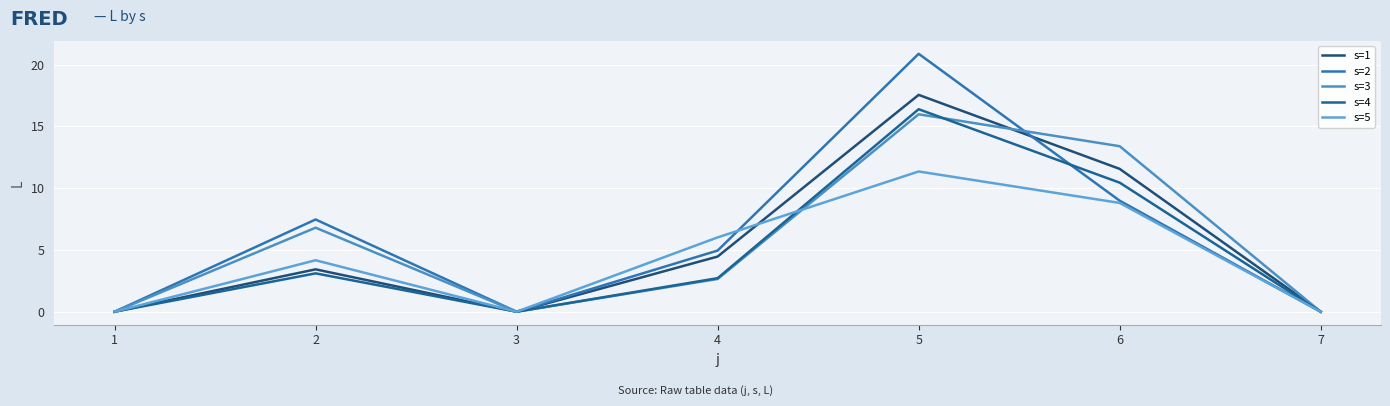

Rank the series by their average value, from highest to lowest.

s=2, s=3, s=1, s=4, s=5